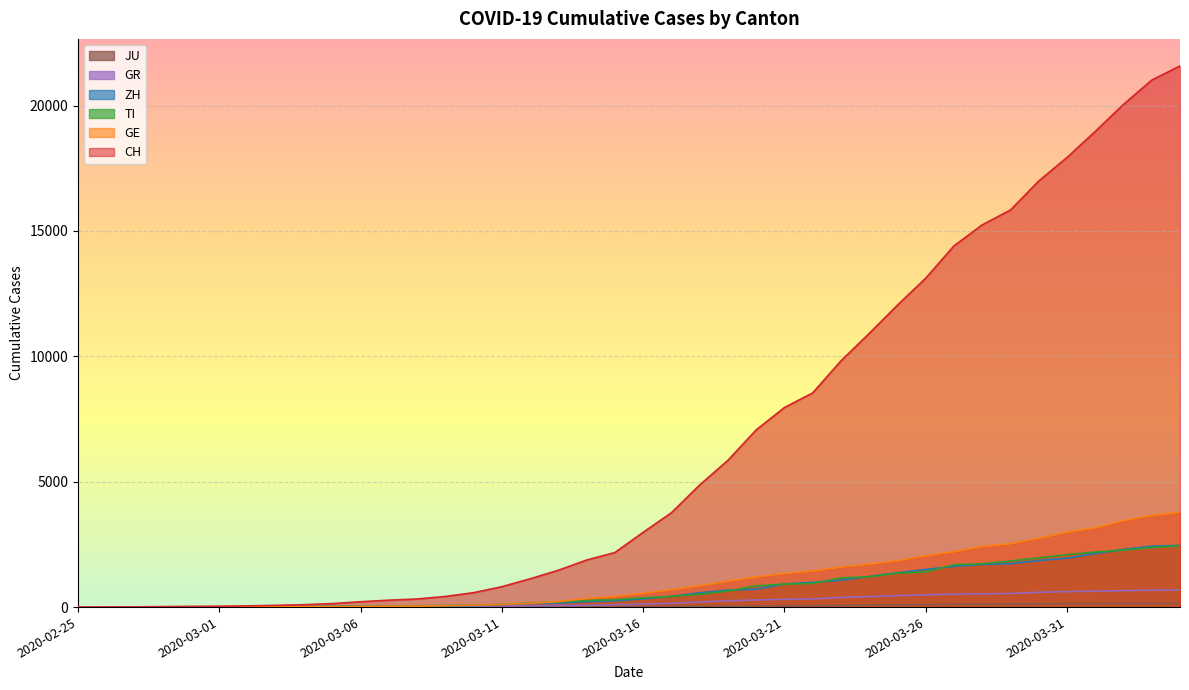

Between 2020-03-02 and 2020-04-04, which series saw the biggest shift?

CH